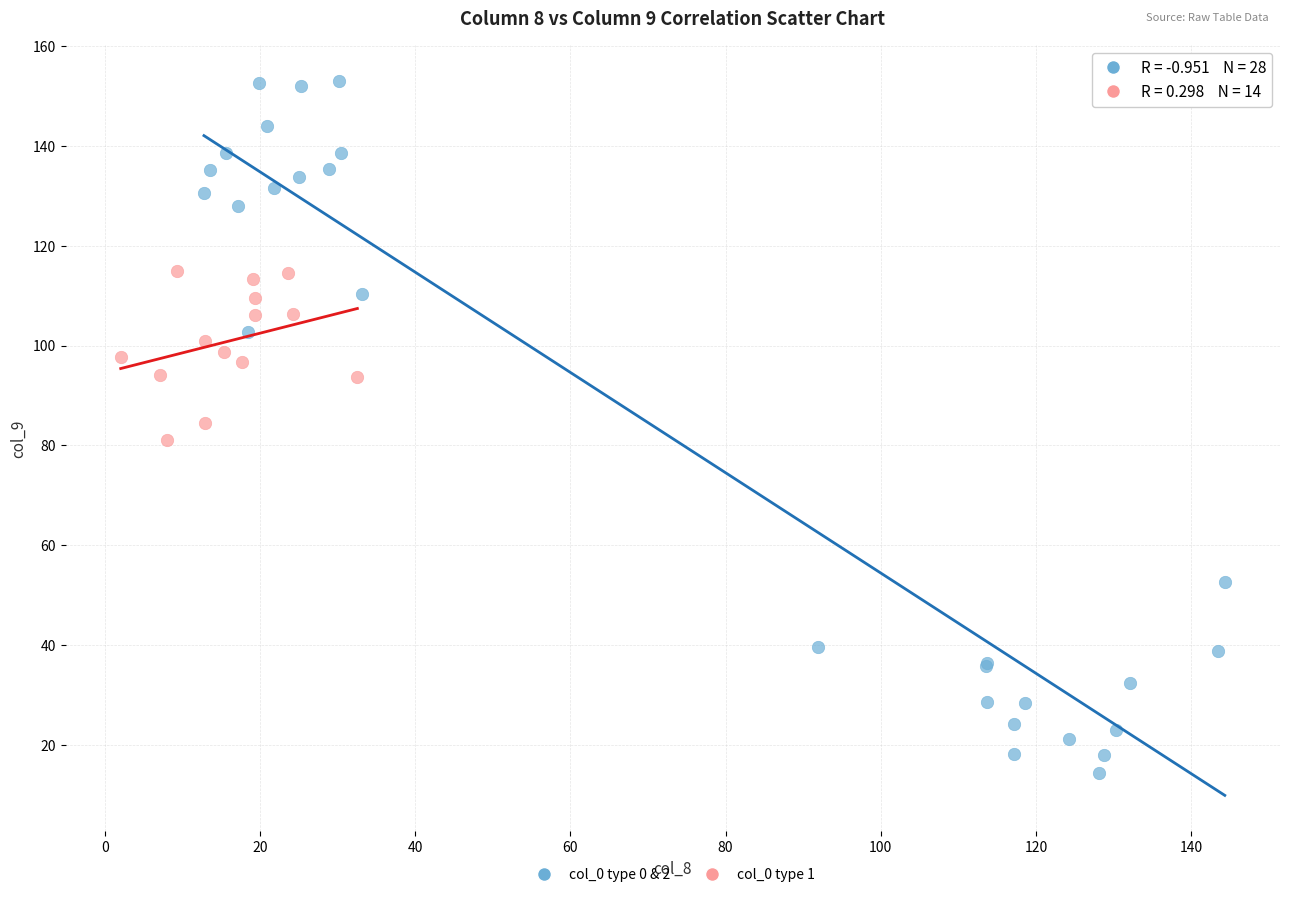

Which series contains the lowest Y value?

col_0 type 0 & 2